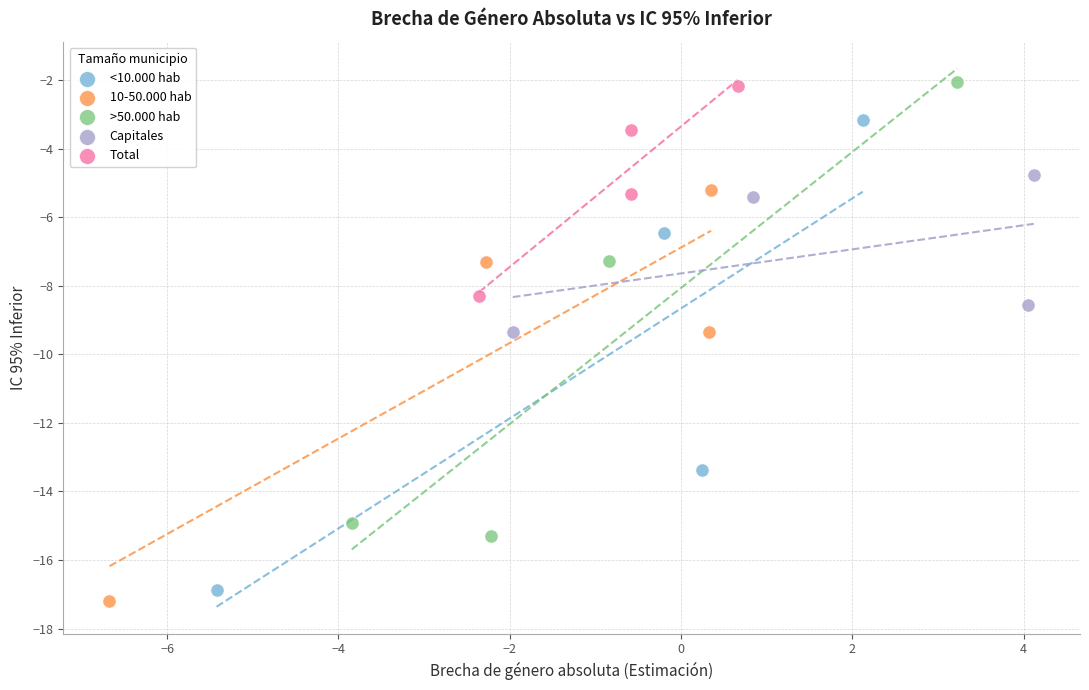

What are all the series names shown in the legend?

<10.000 hab, 10-50.000 hab, >50.000 hab, Capitales, Total